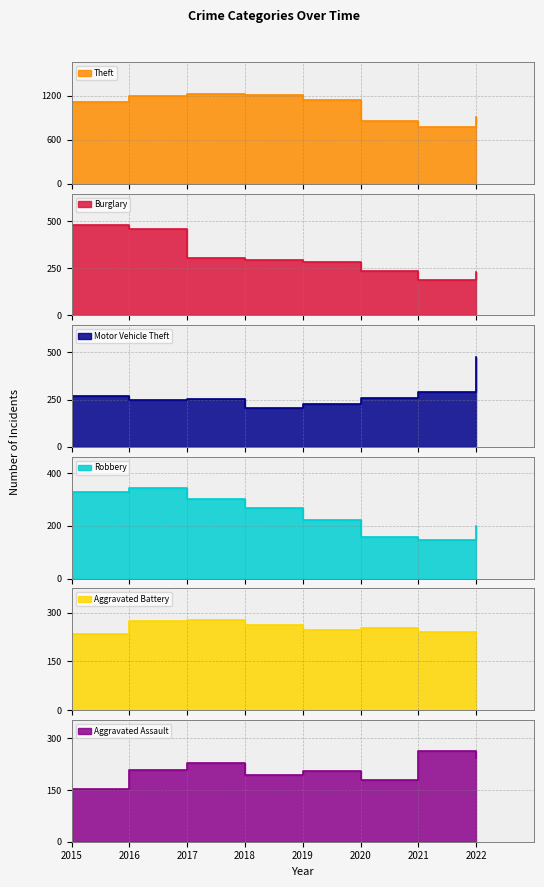

What is the difference between the Aggravated Assault values at 2015 and 2020?

27